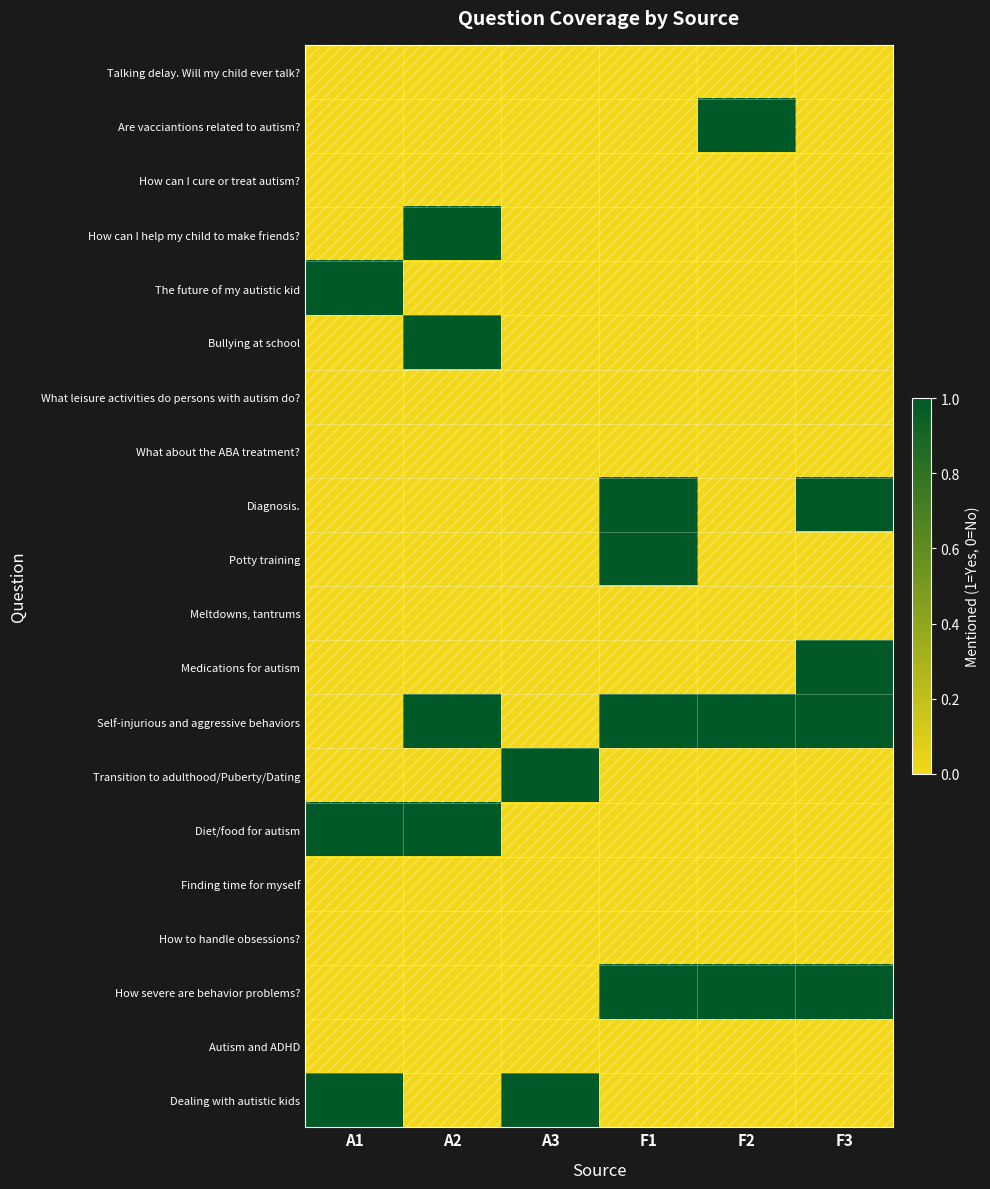

Rank the series by their maximum value, from lowest to highest.

Talking delay. Will my child ever talk?, How can I cure or treat autism?, What leisure activities do persons with autism do?, What about the ABA treatment?, Meltdowns, tantrums, Finding time for myself, How to handle obsessions?, Autism and ADHD, Are vacciantions related to autism?, How can I help my child to make friends?, The future of my autistic kid, Bullying at school, Diagnosis., Potty training, Medications for autism, Self-injurious and aggressive behaviors, Transition to adulthood/Puberty/Dating, Diet/food for autism, How severe are behavior problems?, Dealing with autistic kids